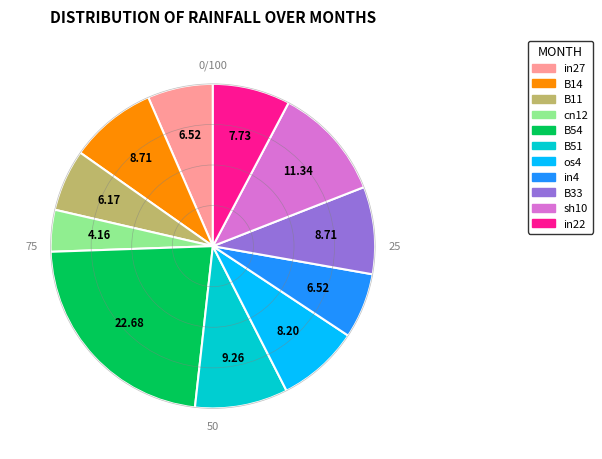

Count the number of slices in the pie.

11